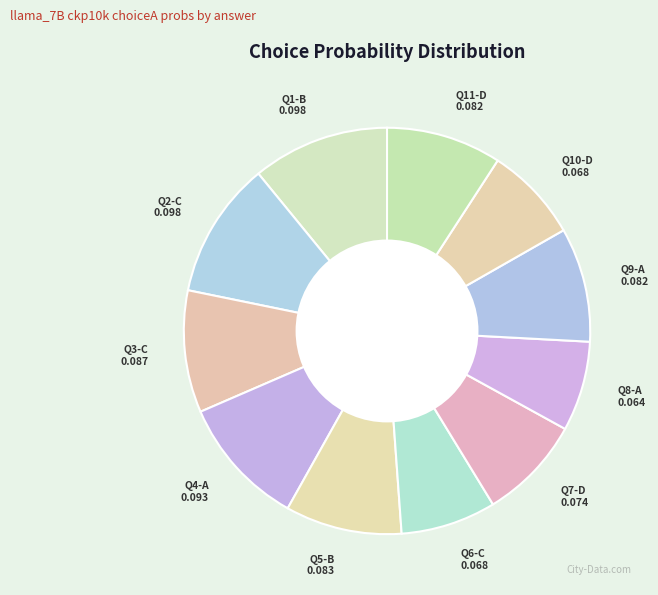

Which has a higher value, Q9-A or Q7-D?

Q9-A